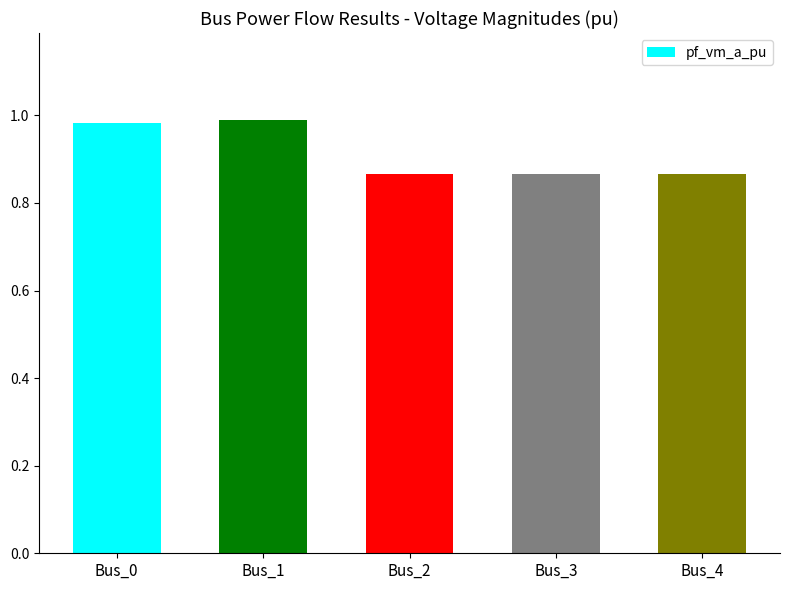

The value at Bus_4 is 1.2. True or false?

False